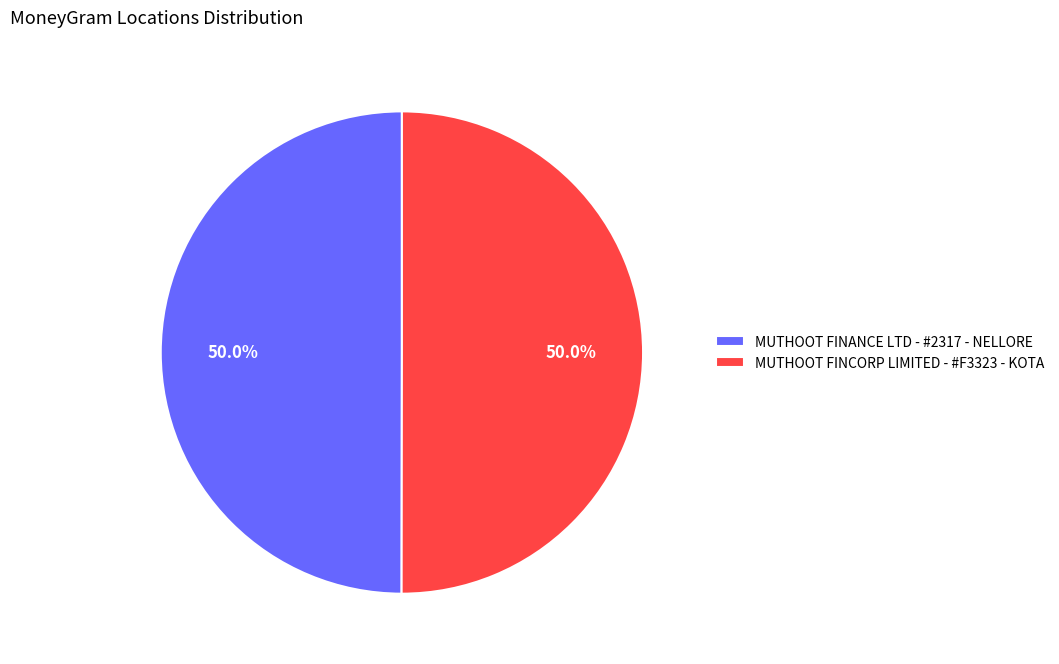

How many slices are in this pie chart?

2